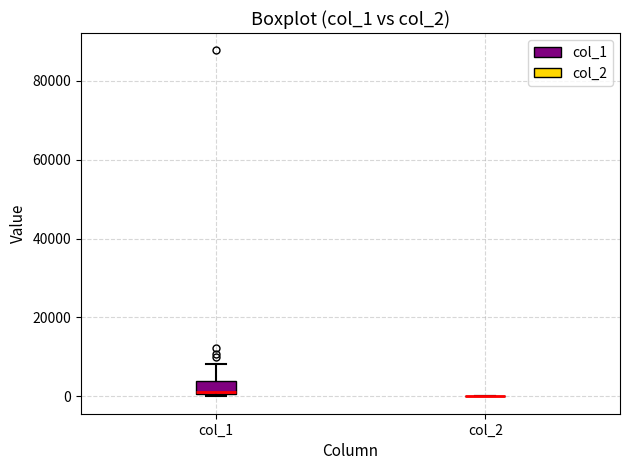

Where is the upper edge of the box for col_1 on the y-axis? The values are not printed on the chart, so give them approximately, as read against the axis.

4000